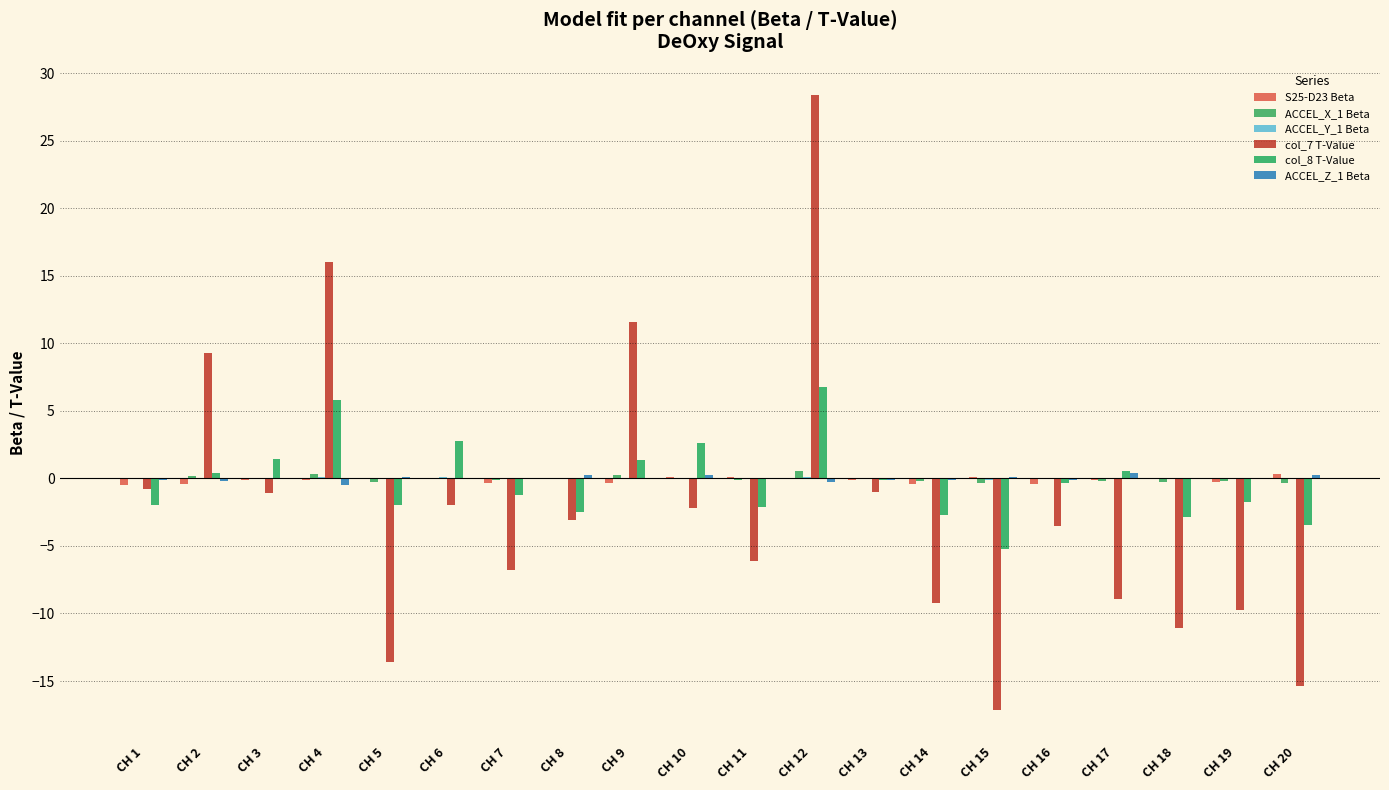

What is the minimum value shown in the chart?

-17.2